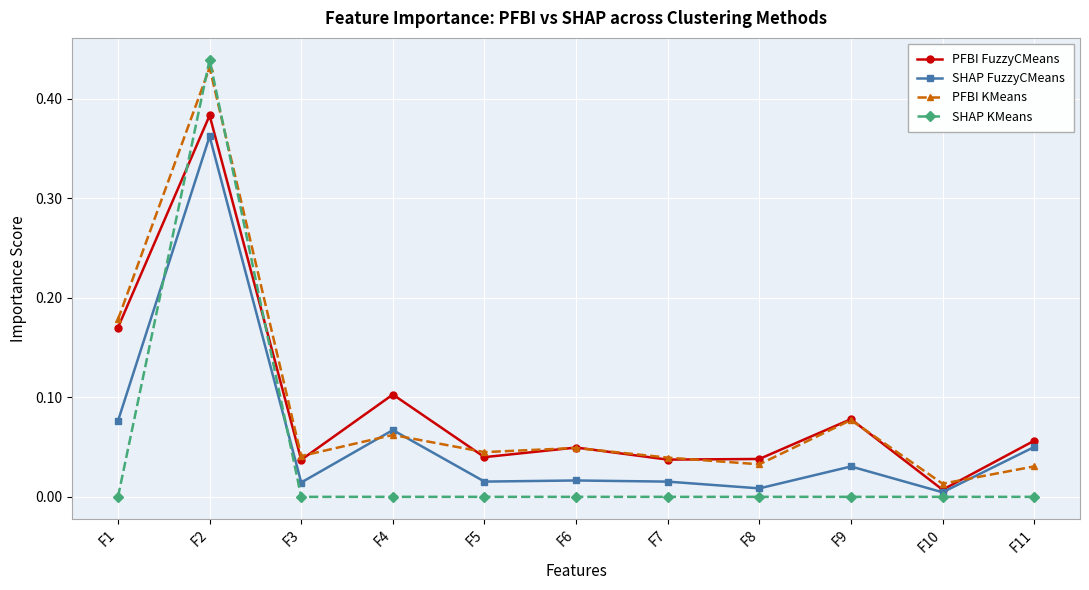

Between F6 and F9, which series saw the biggest shift?

PFBI FuzzyCMeans